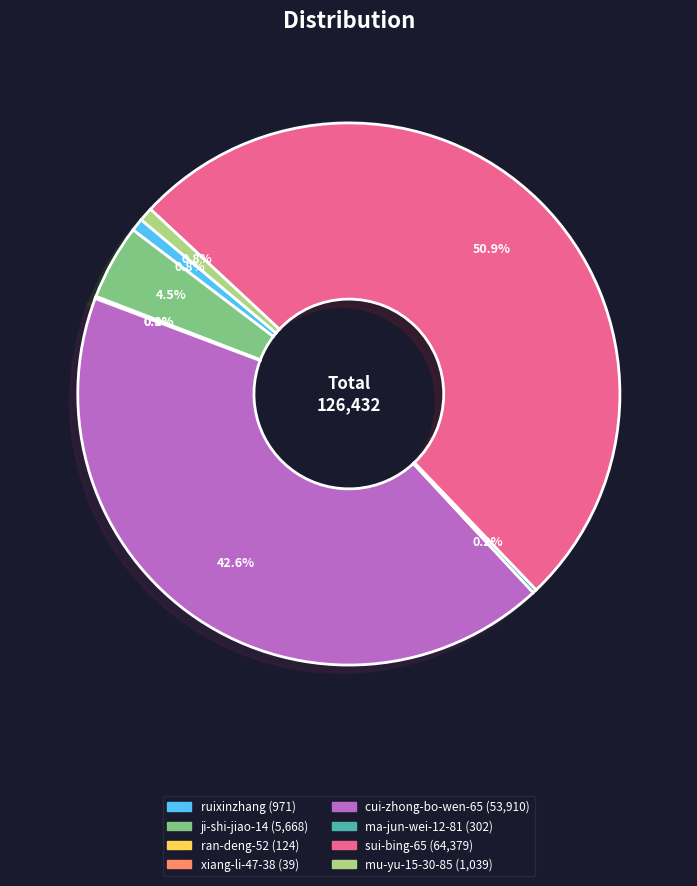

Which slice represents more than half of the pie?

sui-bing-65